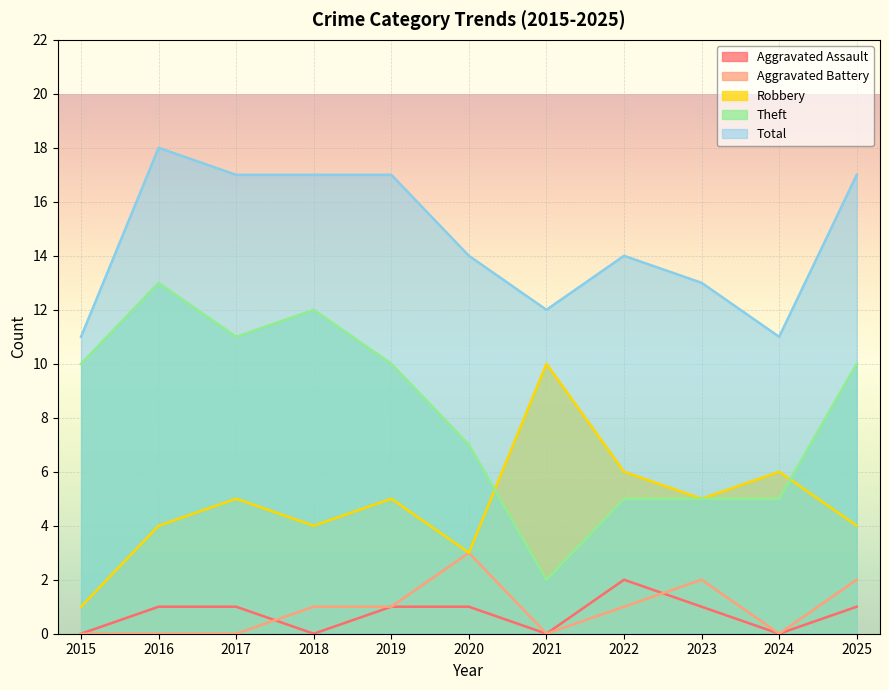

Reading right to left, what are all the values shown in this chart?

Aggravated Assault: 1	0	1	2	0	1	1	0	1	1	0
Aggravated Battery: 2	0	2	1	0	3	1	1	0	0	0
Robbery: 4	6	5	6	10	3	5	4	5	4	1
Theft: 10	5	5	5	2	7	10	12	11	13	10
Total: 17	11	13	14	12	14	17	17	17	18	11